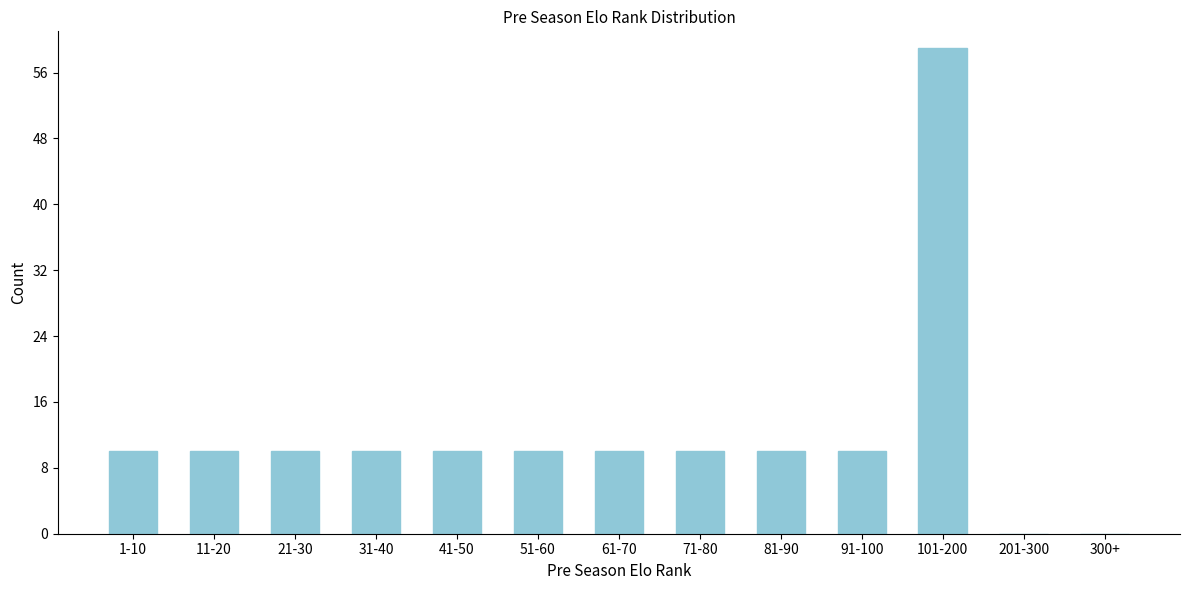

Reading left to right, what are all the values shown in this chart?

1-10=10	11-20=10	21-30=10	31-40=10	41-50=10	51-60=10	61-70=10	71-80=10	81-90=10	91-100=10	101-200=59	201-300=0	300+=0